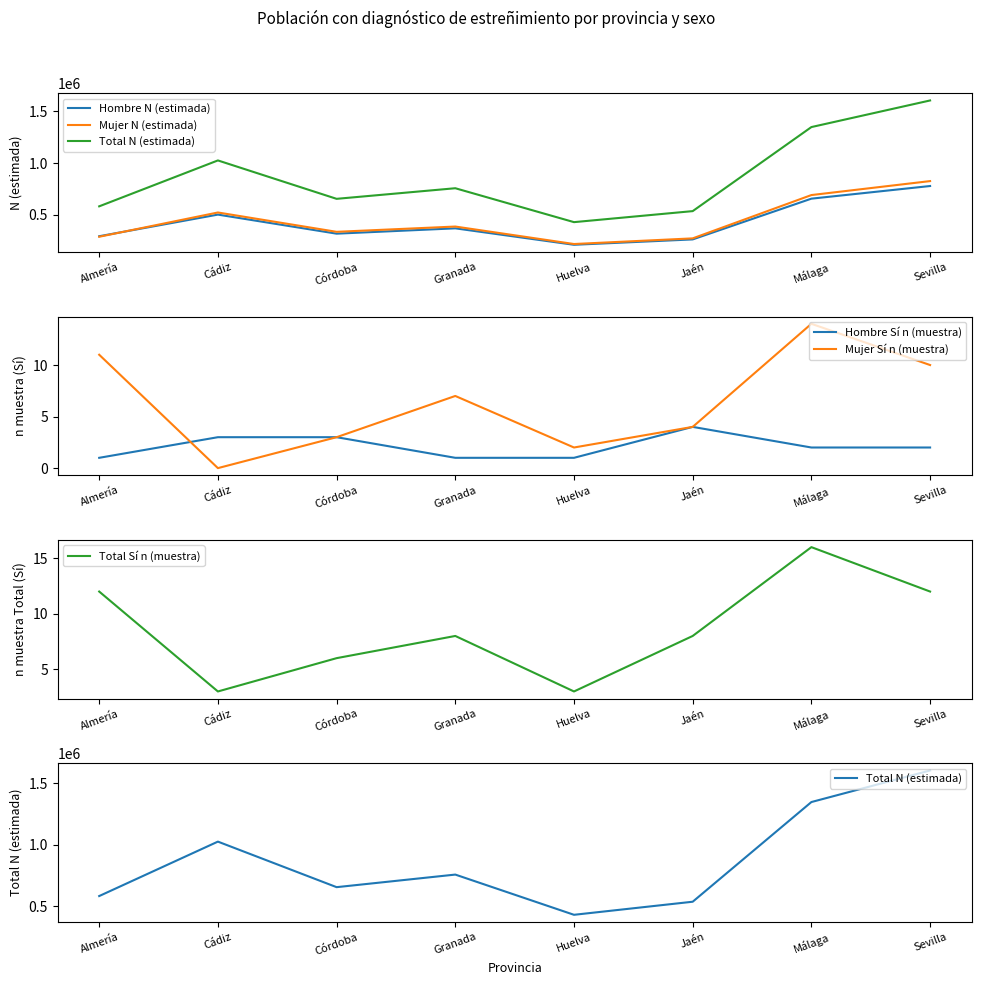

How many data points in Total N (estimada) are above 757247?

3